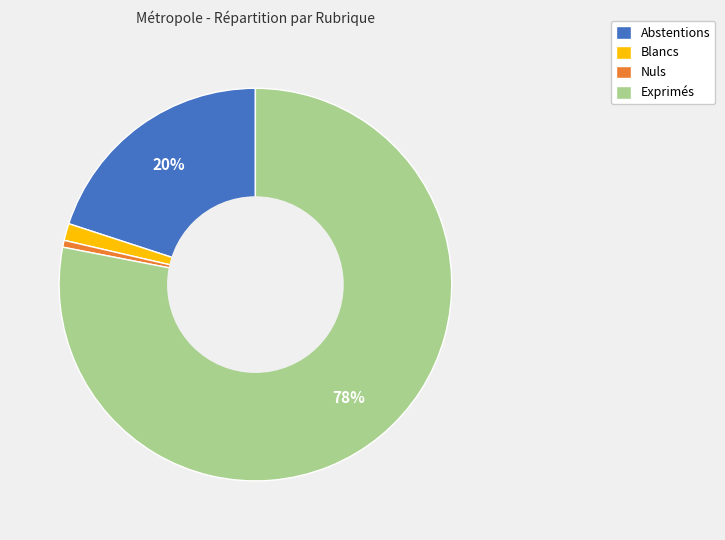

Is the sum of Abstentions and Exprimés greater than half?

Yes